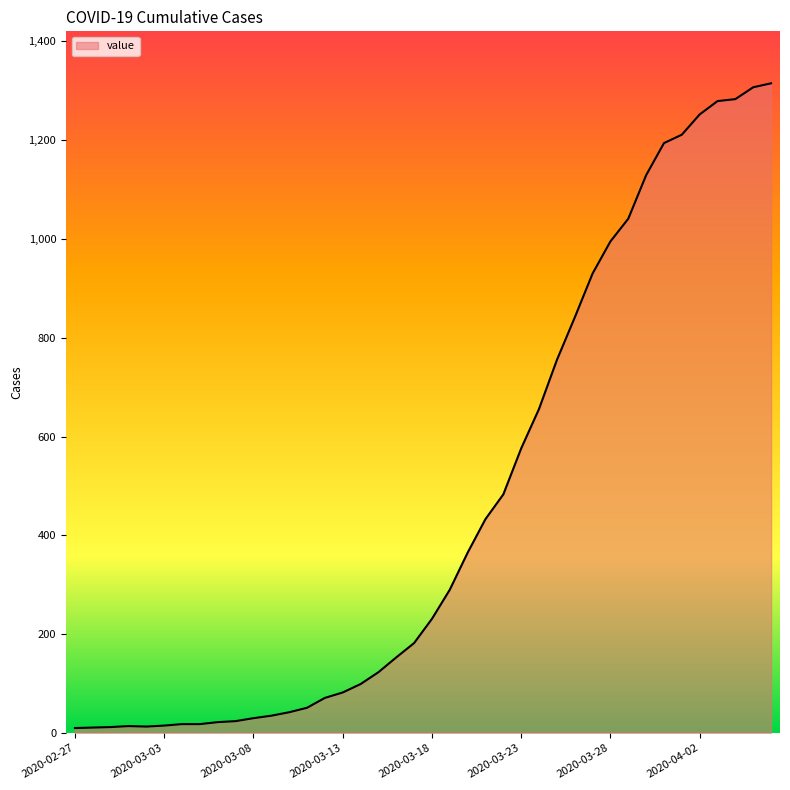

What is the maximum value shown in the chart?

1315